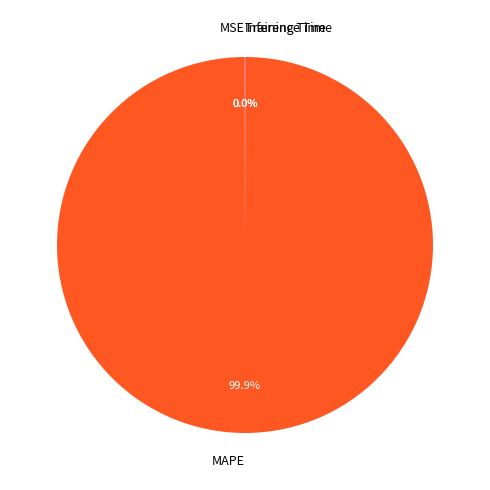

Which slice is the largest?

MAPE